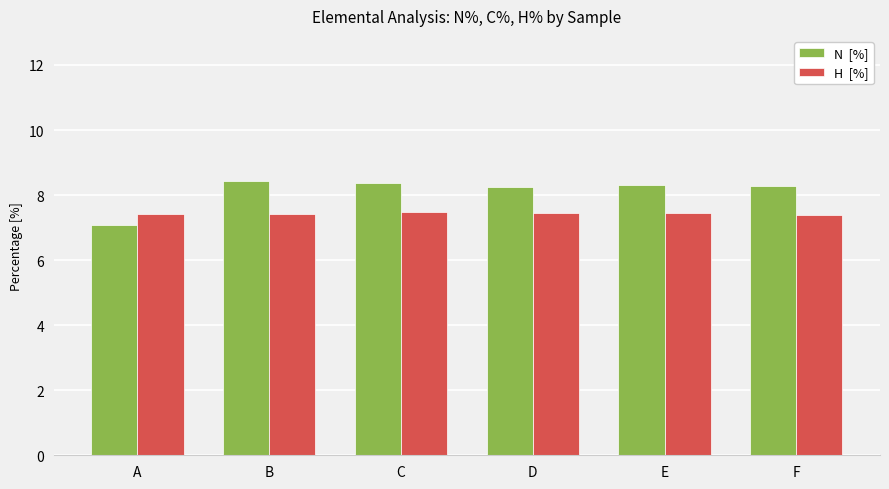

What is the minimum value shown in the chart?

7.1